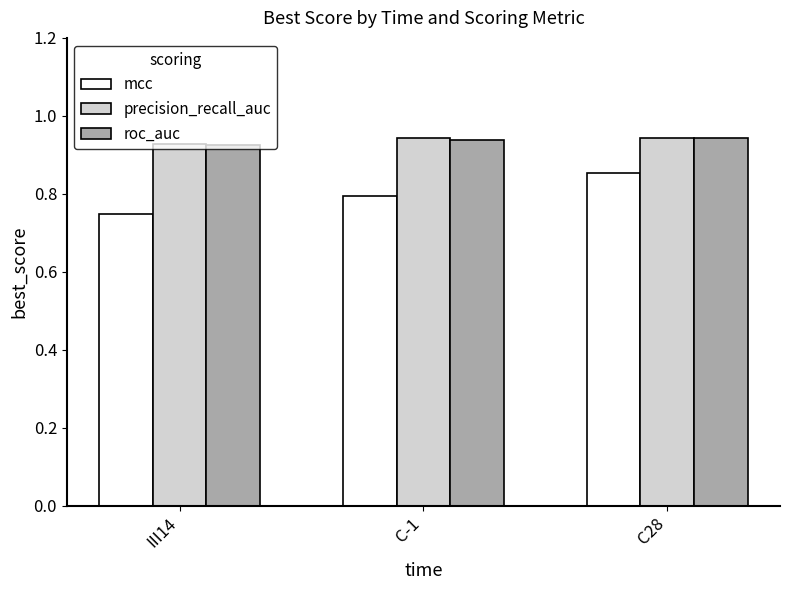

At which label is precision_recall_auc closest to 0?

III14